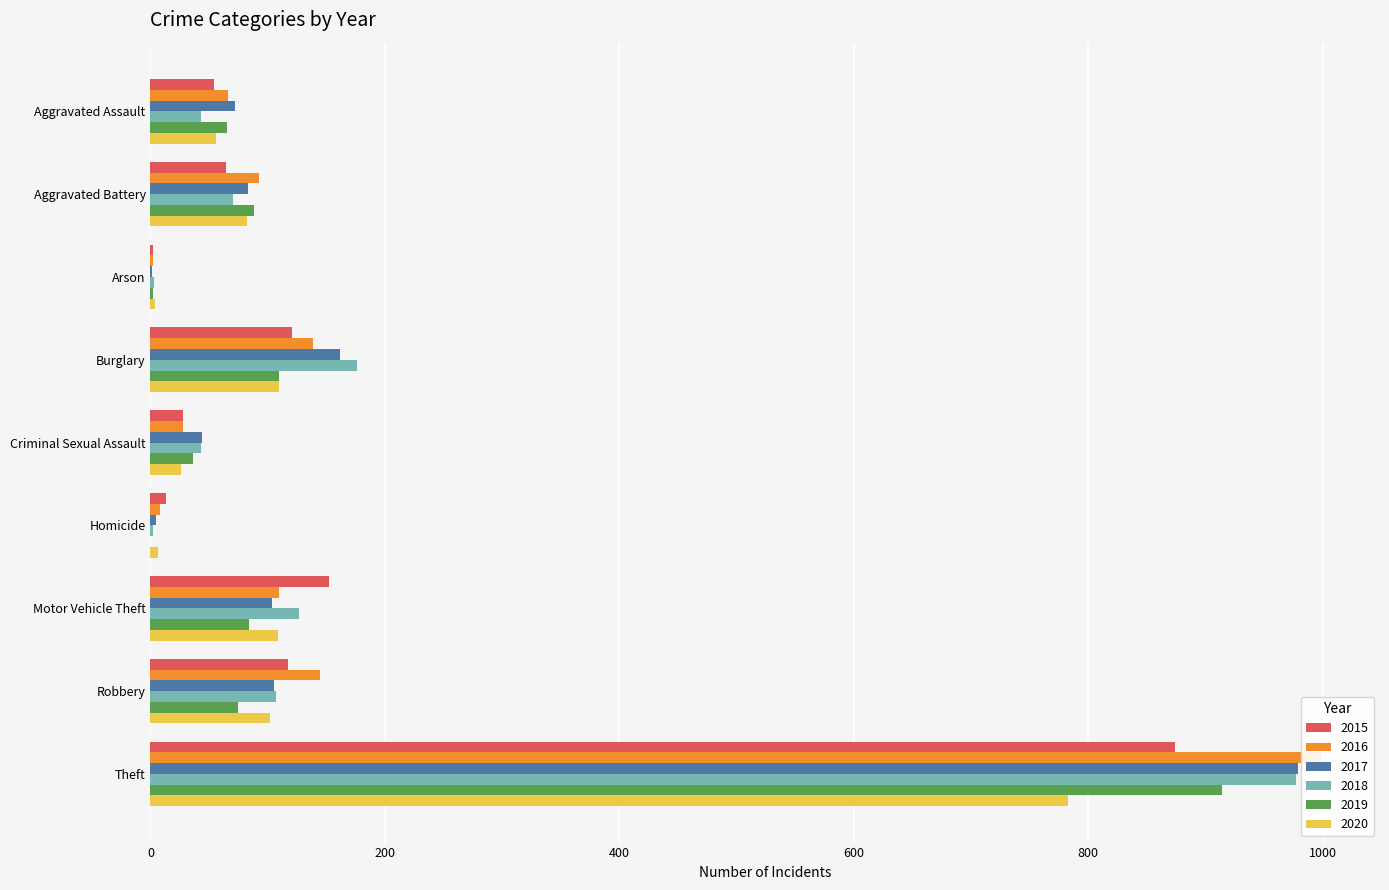

What is the sum of all 2019 values?

1374